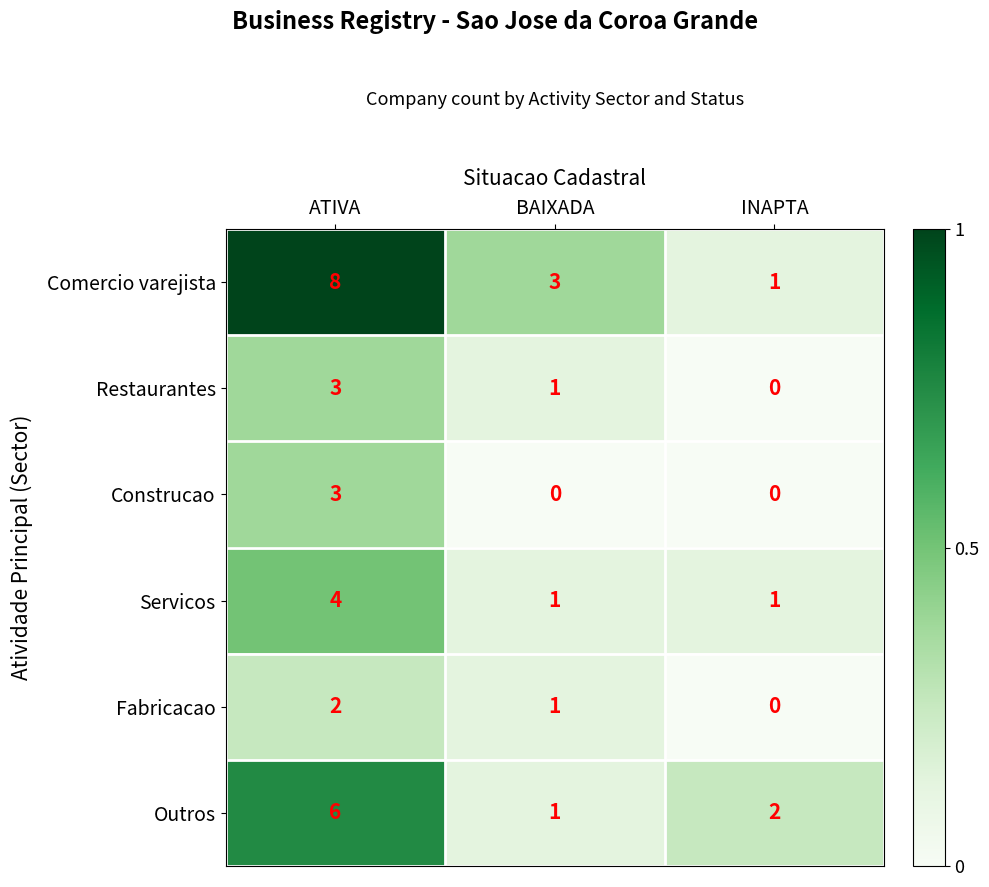

What is the difference between the maximum and minimum values in the Comercio varejista series?

7